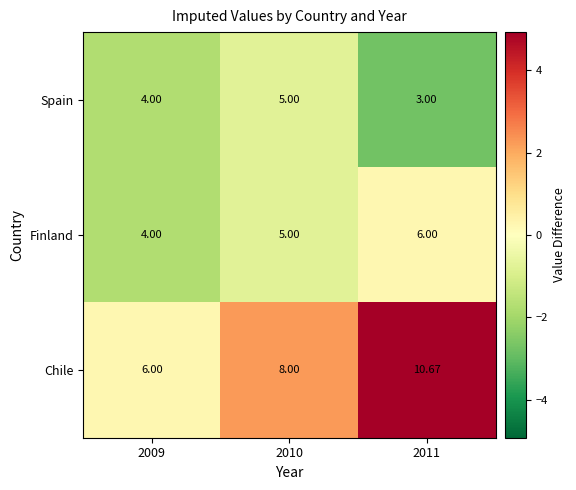

Between 2010 and 2011, which series saw the biggest shift?

Chile